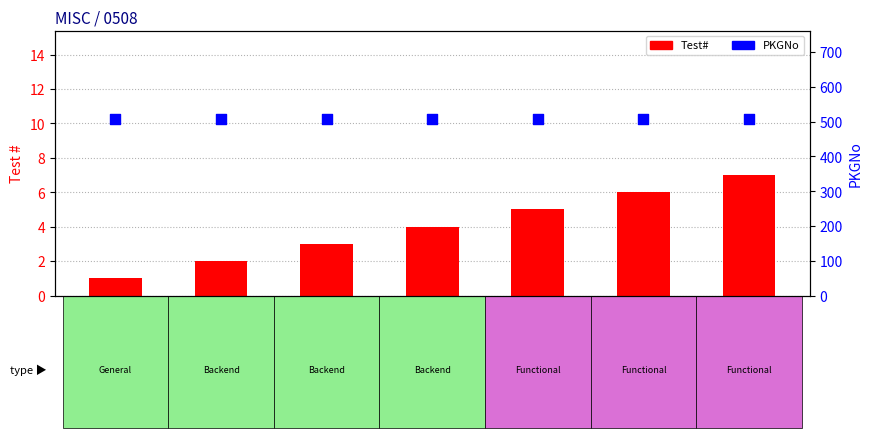

Which series reaches the maximum Y coordinate?

PKGNo